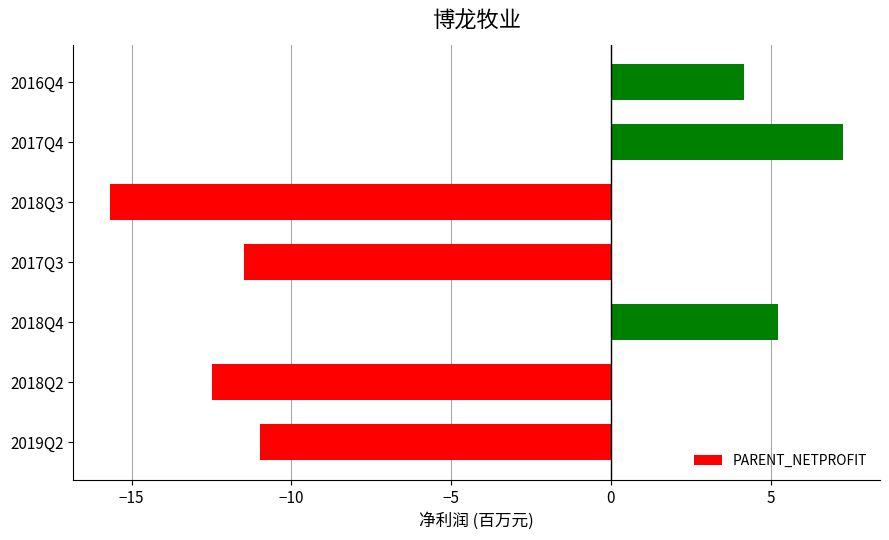

At which label is the value closest to -4?

2019Q2